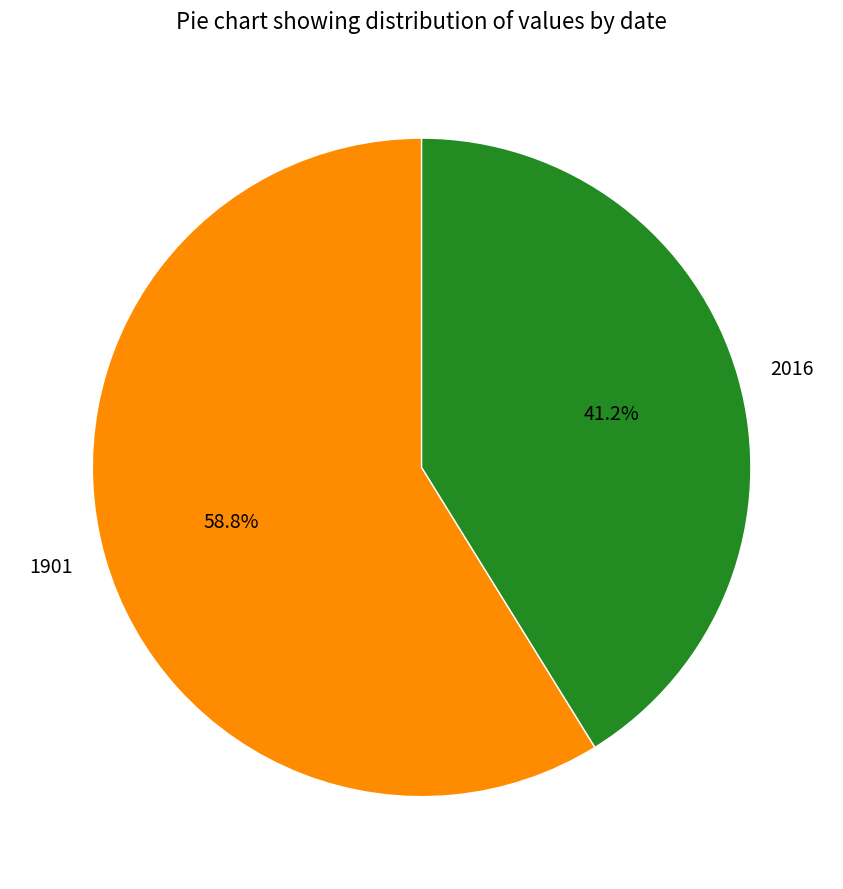

Does 1901 account for over 50% of the chart?

Yes